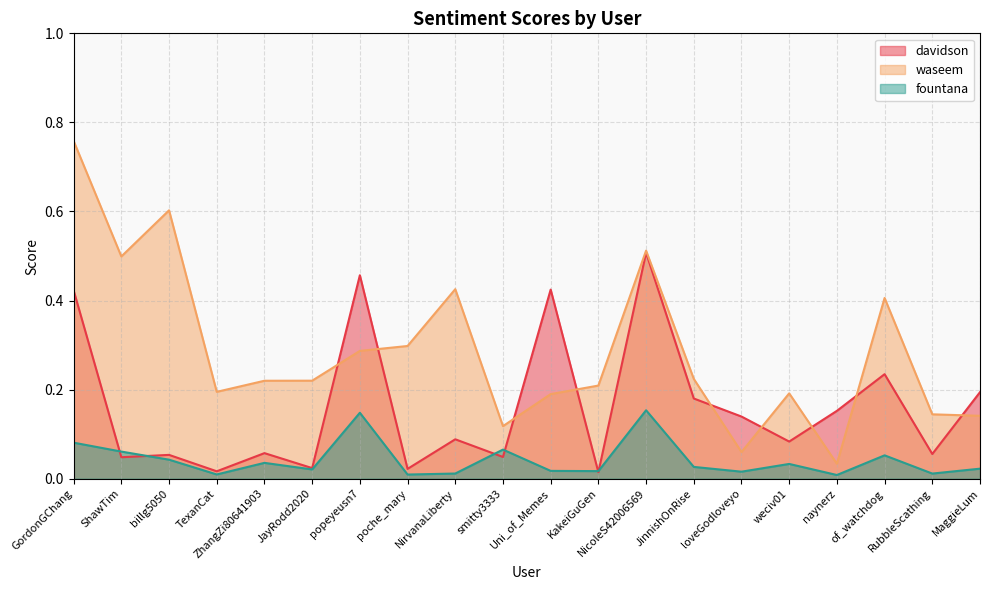

True or false: davidson has more than 2 interior local peaks.

True